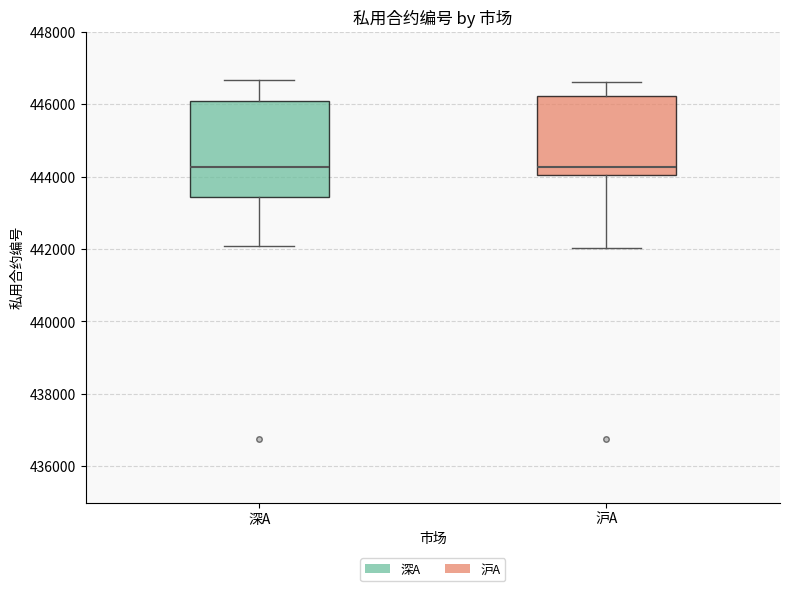

Reading left to right, transcribe this box plot: for each box, give where its median line is, the range the box spans, and where its two whiskers end, as read against the y-axis. The values are not printed on the chart, so give them approximately, as read against the axis.

深A: median 444200, box 443400 to 446000, whiskers 442000 to 446600
沪A: median 444200, box 444000 to 446200, whiskers 442000 to 446600